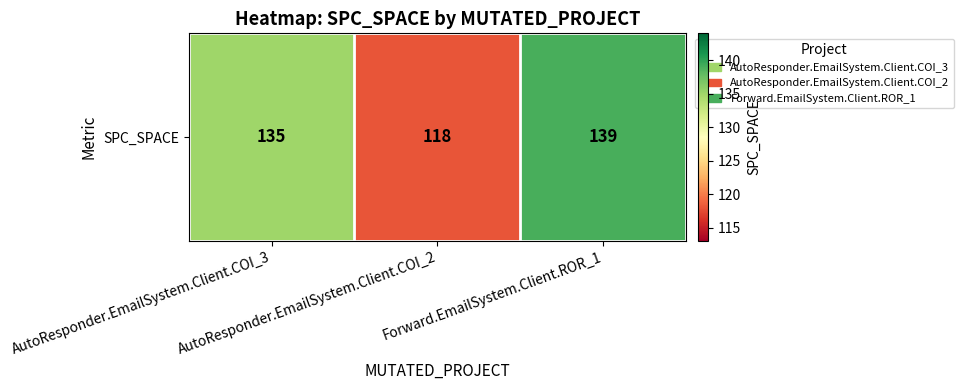

Reading right to left, transcribe all the data shown in this chart.

Forward.EmailSystem.Client.ROR_1=139	AutoResponder.EmailSystem.Client.COI_2=118	AutoResponder.EmailSystem.Client.COI_3=135